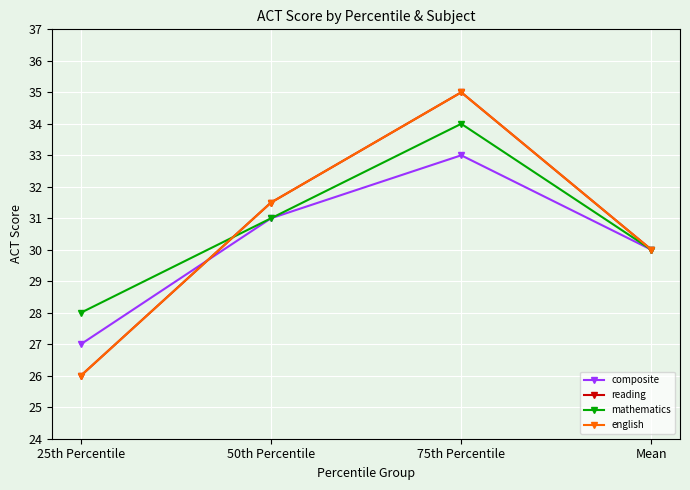

True or false: composite has a value of 33.0 at 75th Percentile.

True